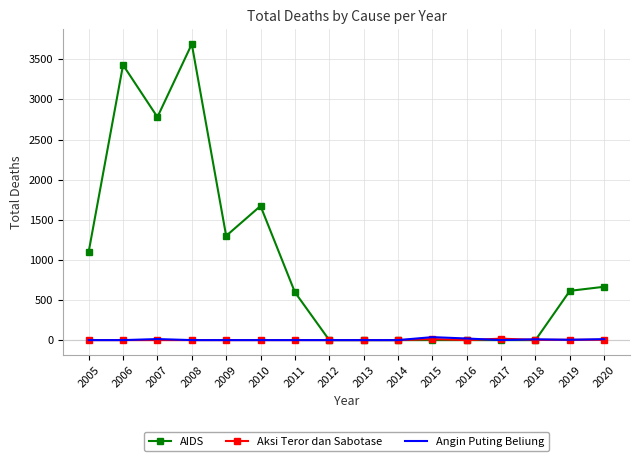

What is the maximum value shown in the chart?

3690